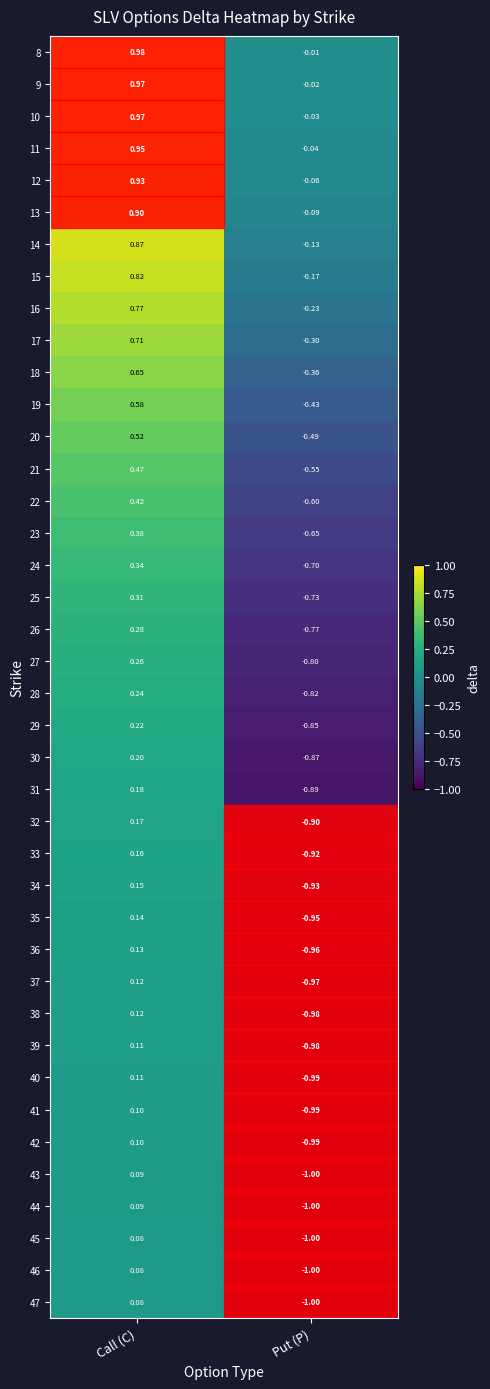

Where is 29 nearest to the value 0?

Call (C)